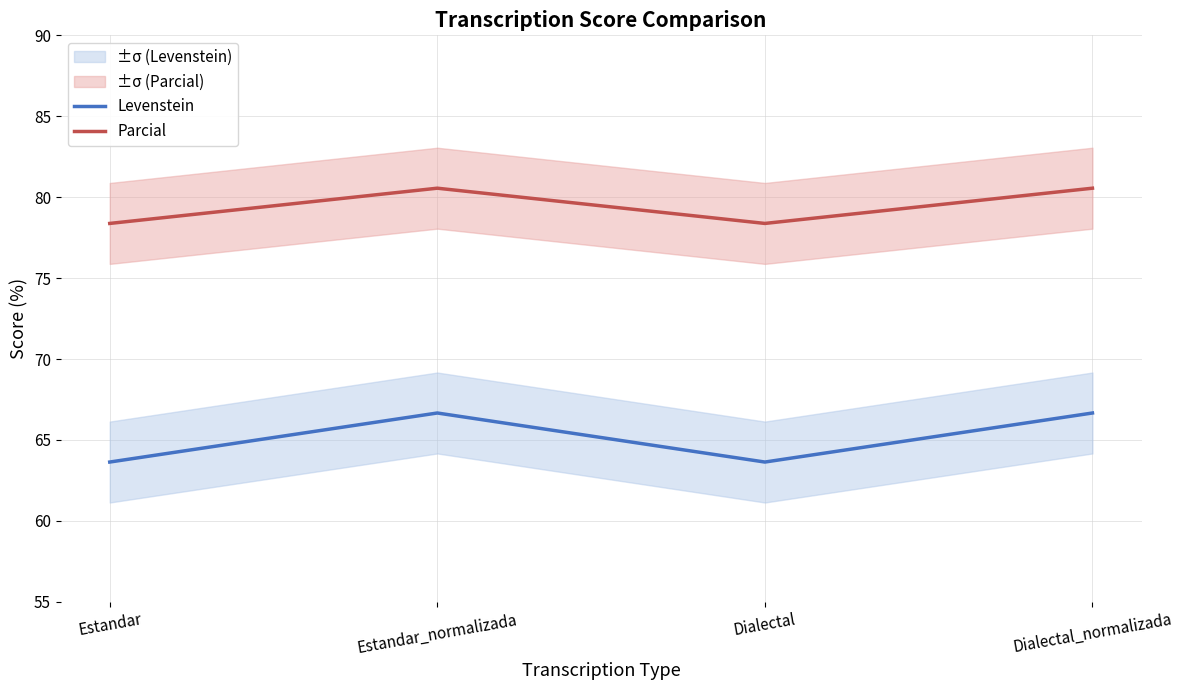

Where is the first local maximum for Levenstein?

Estandar_normalizada